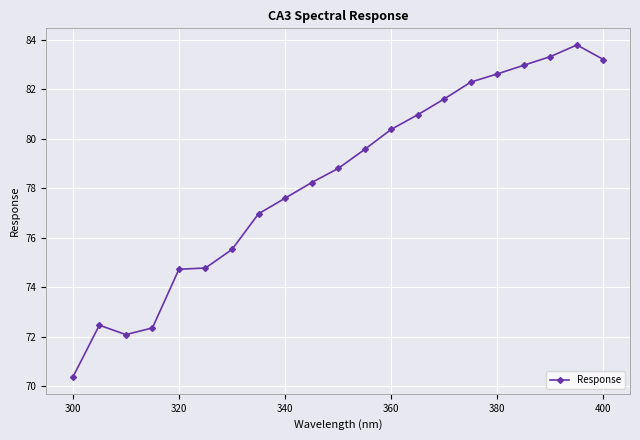

What is the difference between the maximum and minimum values?

13.4